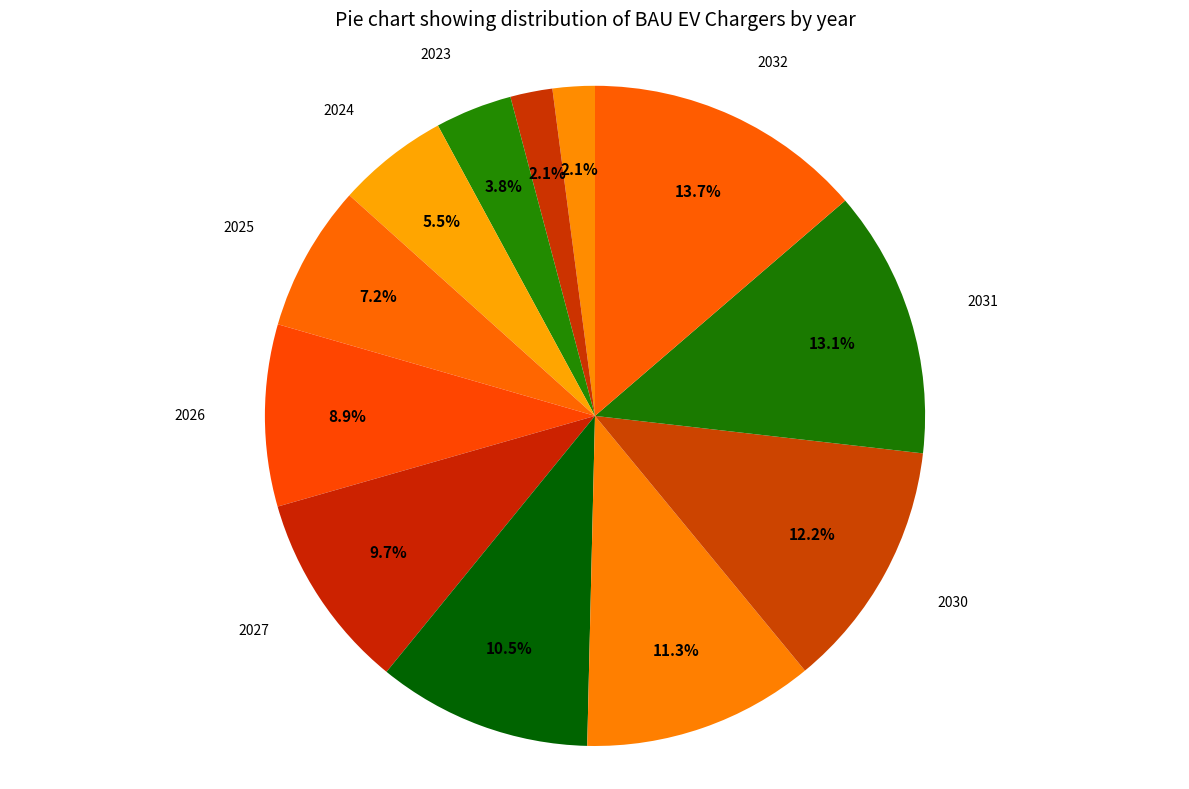

Count the number of slices in the pie.

12